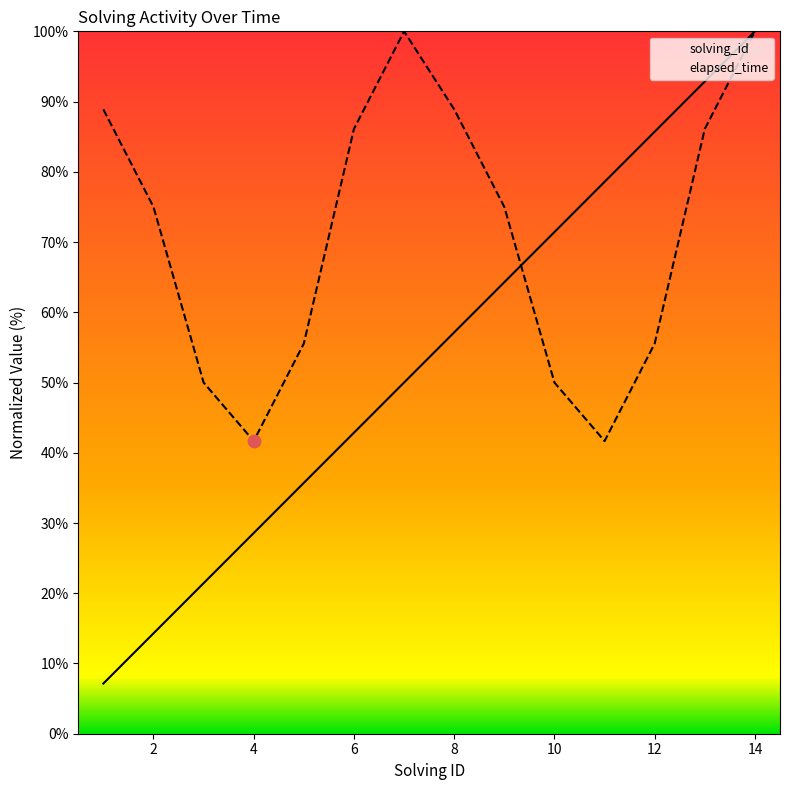

Which series reaches the maximum Y coordinate?

solving_id